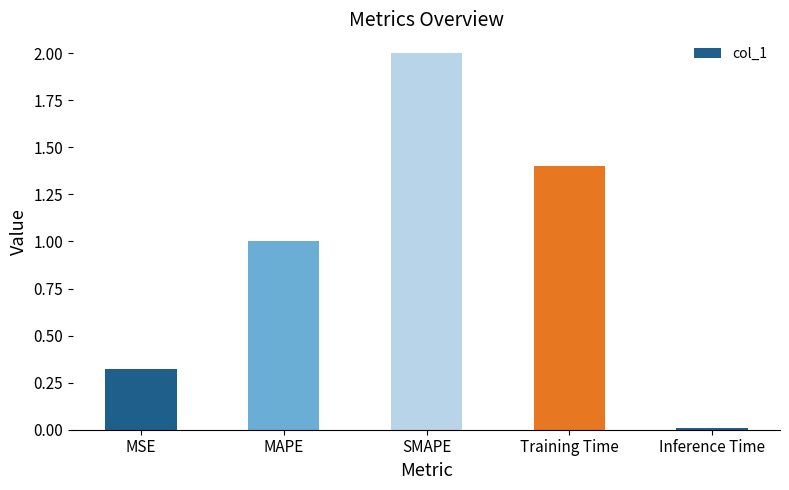

What is the maximum value shown in the chart?

2.0